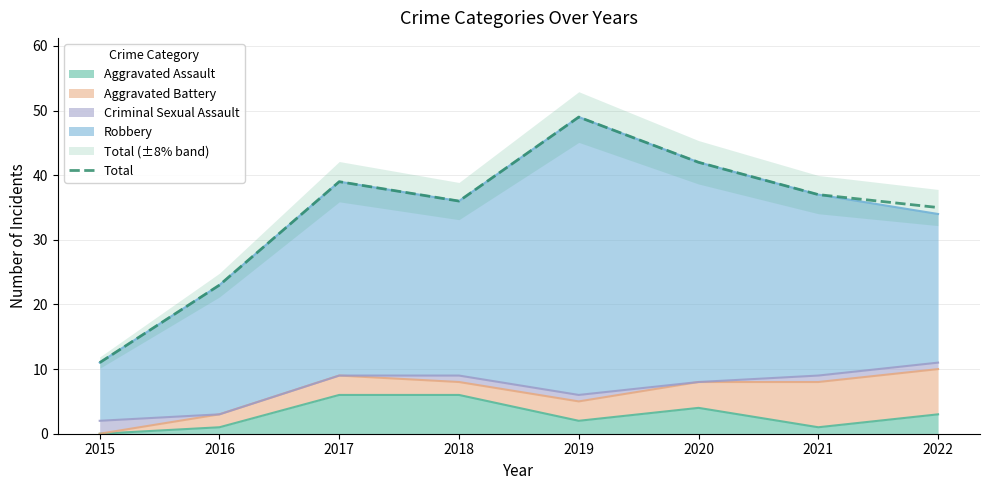

What is the ratio of the value at 2017 to the value at 2016?

1.7